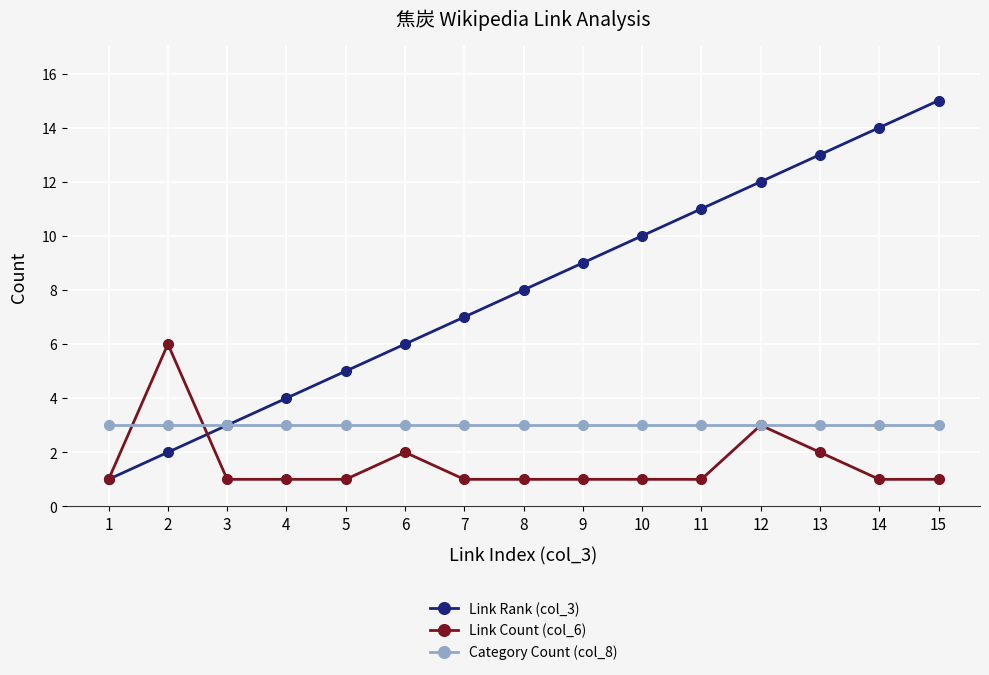

The Category Count (col_8) series shows 3 at 5. True or false?

True